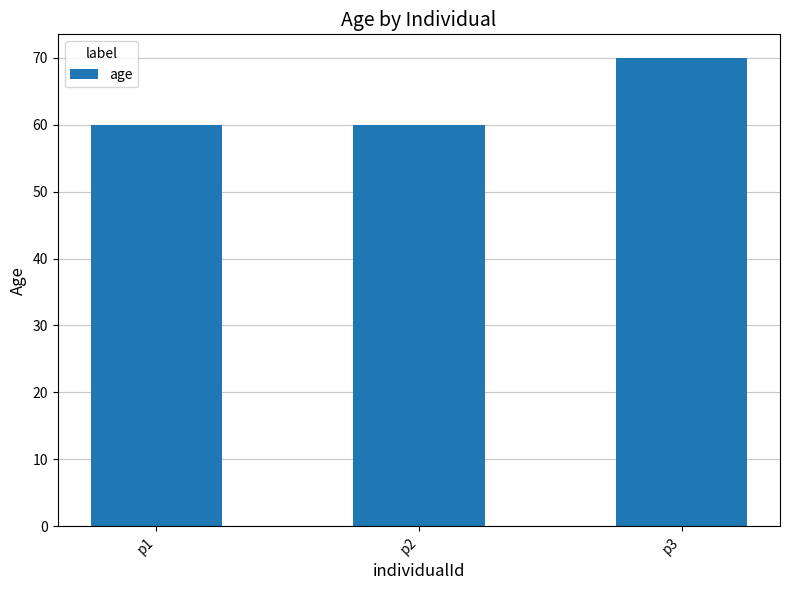

The chart shows a value of 17 at p3. True or false?

False